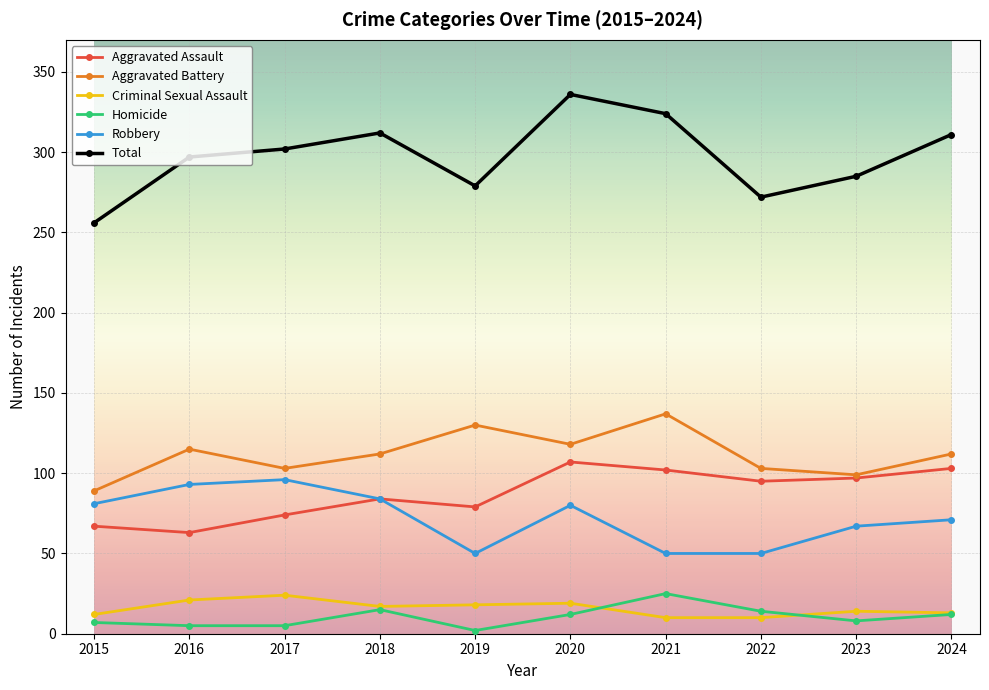

How many data points in Homicide are less than 12?

5